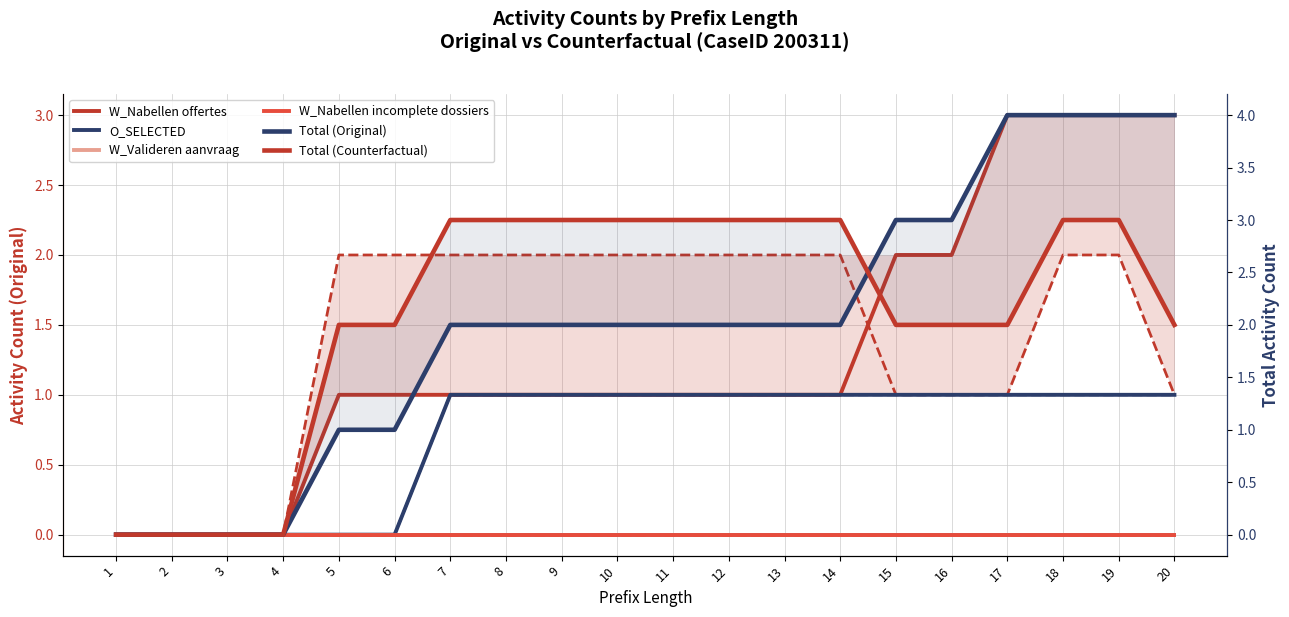

Between 12 and 11, which is larger?

12